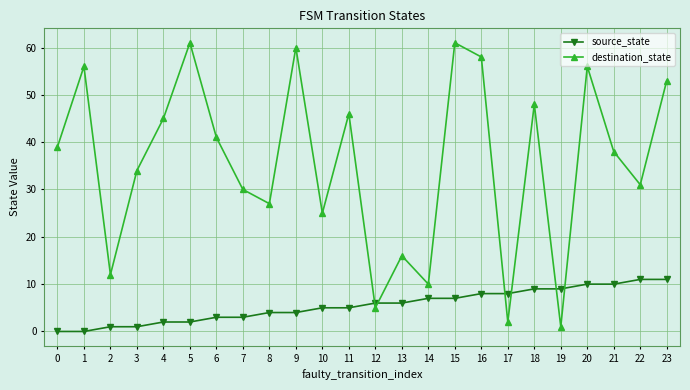

Between which two adjacent categories do source_state and destination_state first intersect?

11 and 12